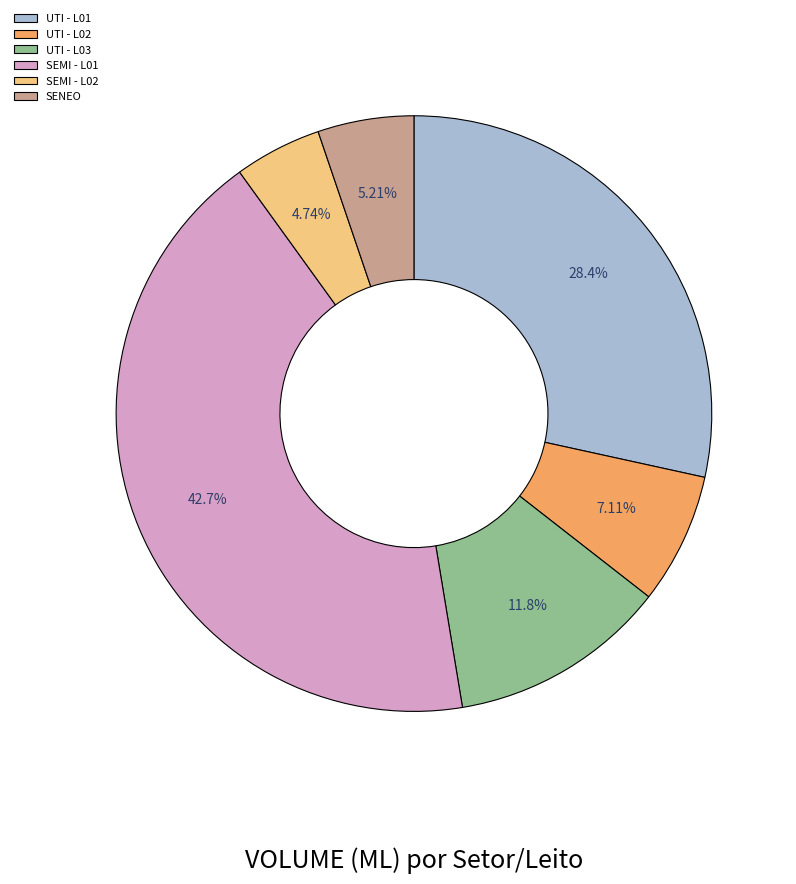

Is there any slice that represents more than half of the pie?

No